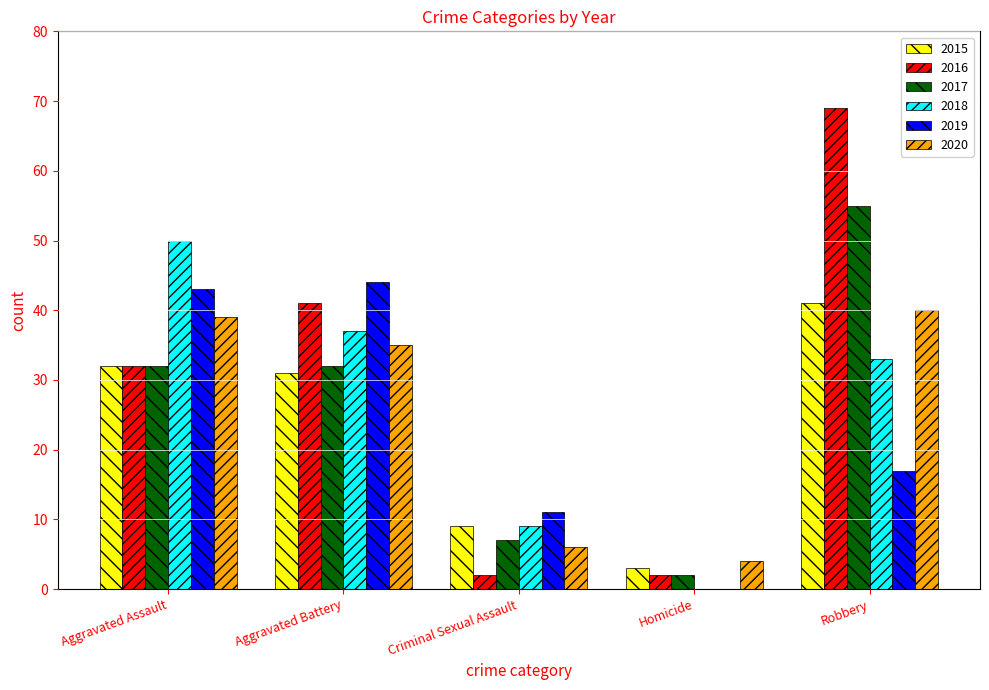

What is the average value of the 2018 series?

26